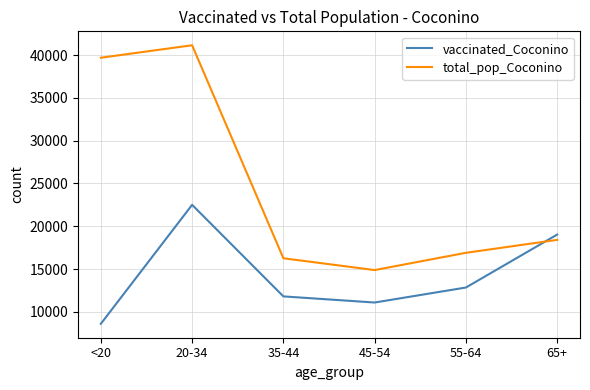

The value of vaccinated_Coconino at <20 is 8607. True or false?

True